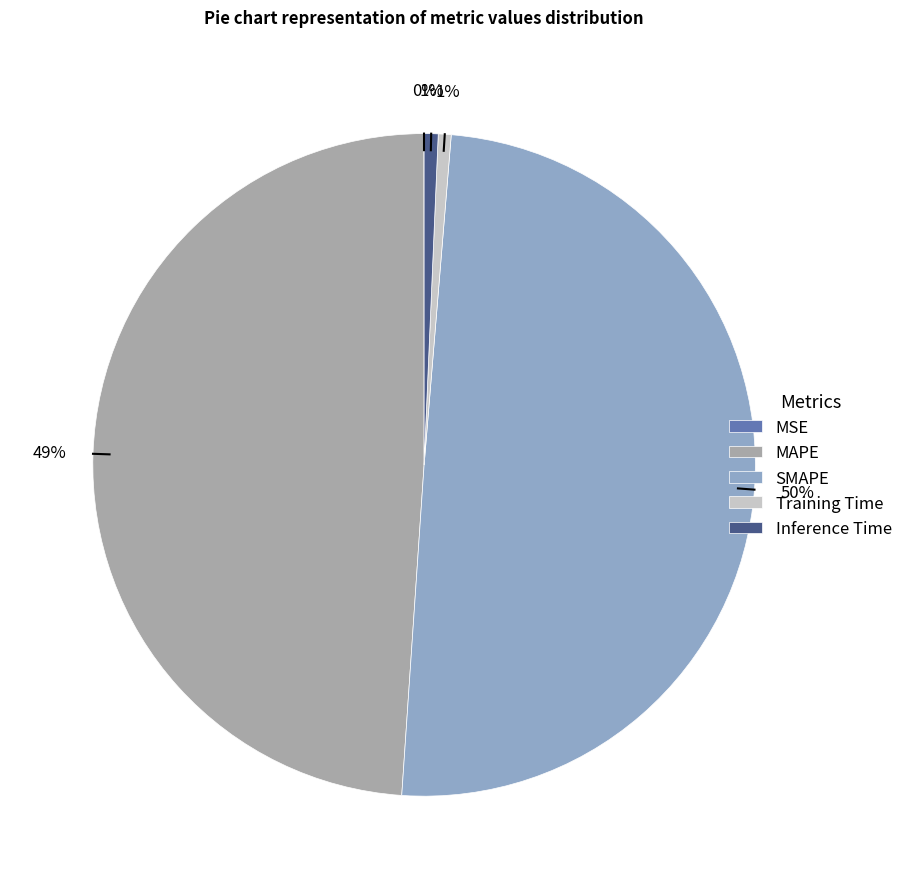

The SMAPE slice represents 50% of the pie. True or false?

True